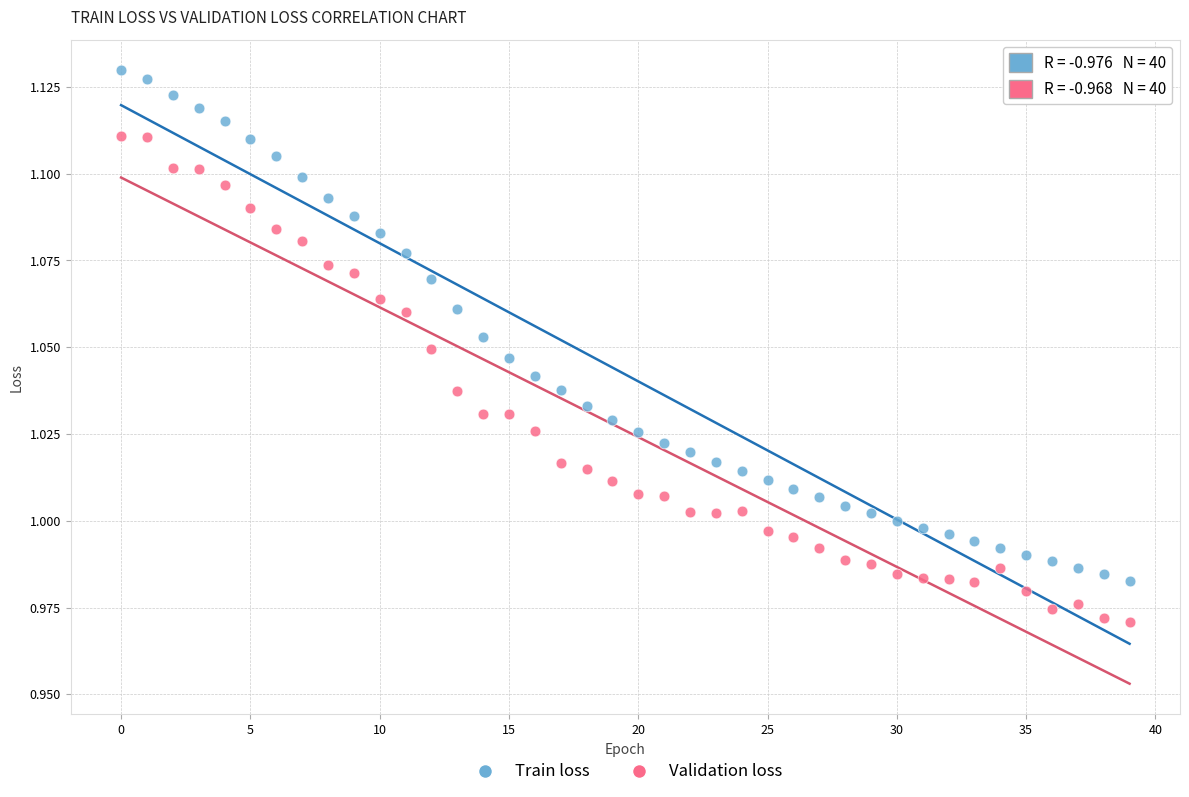

Which series has the largest Y range (max minus min)?

Train loss